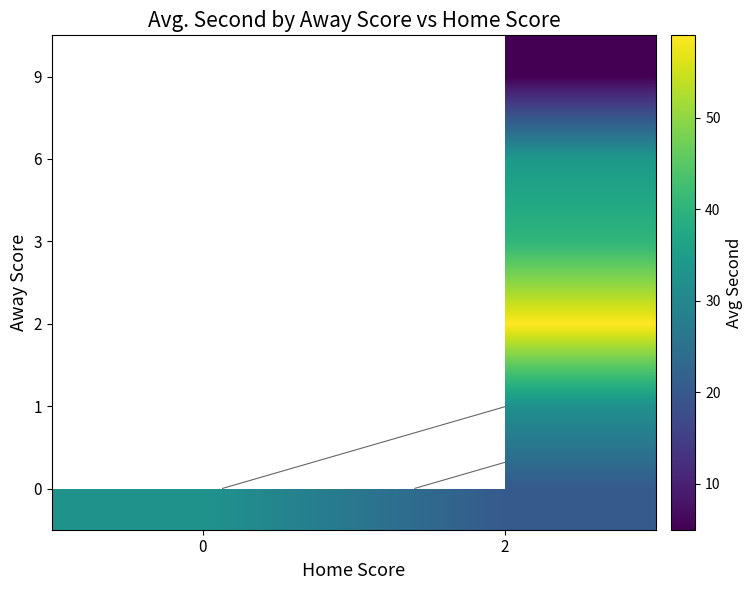

What is the approximate value of 0 at 2?

20.2